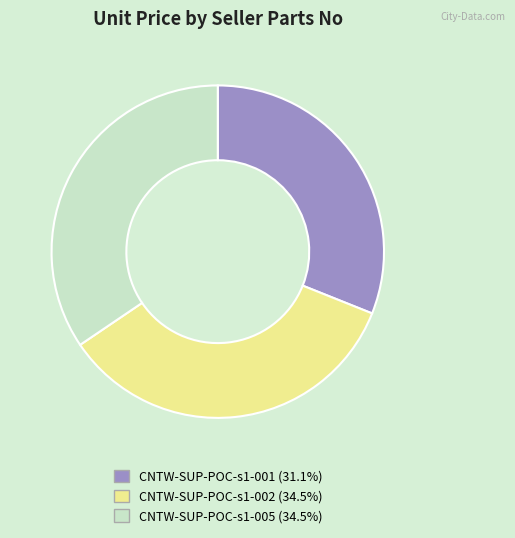

Approximately how many times larger is the value at CNTW-SUP-POC-s1-005 compared to CNTW-SUP-POC-s1-001?

1.1